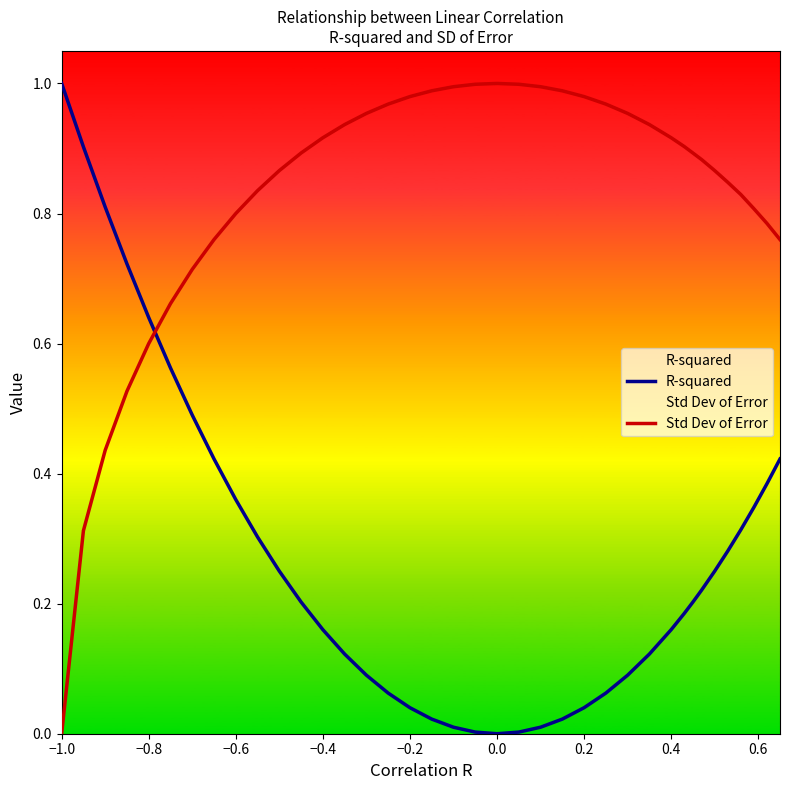

The Std Dev of Error series shows 1.5 at 0.2. True or false?

False